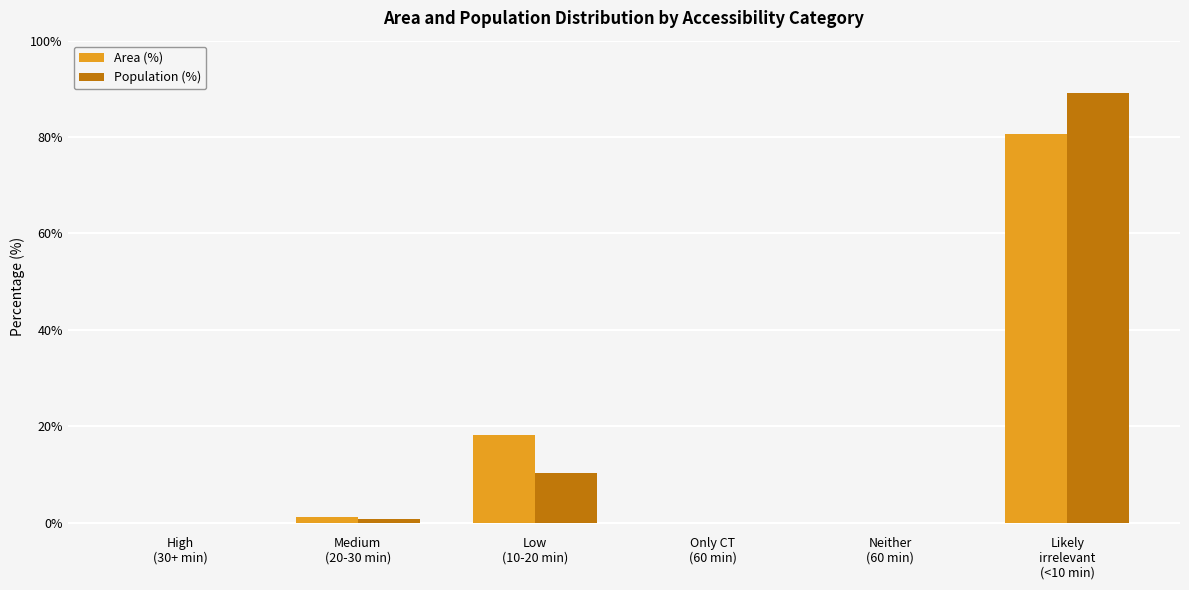

What is the maximum value for Population (%)?

89.1